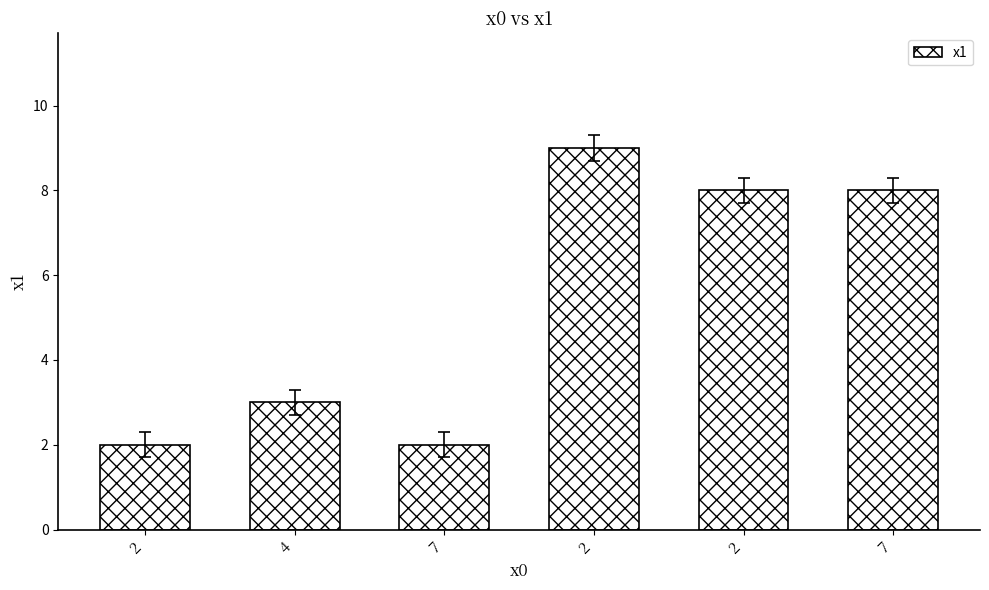

What is the change in value from 4 to 2?

+5